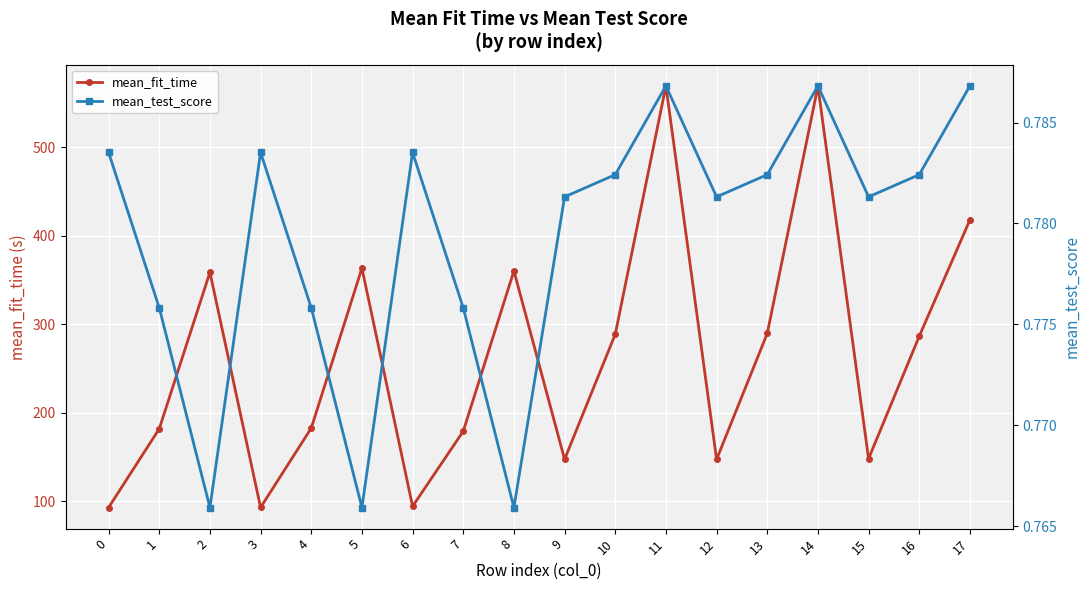

Reading left to right, extract all data points from this chart.

mean_fit_time: 92.9	181.9	358.7	92.9	182.7	363.4	94.3	179.1	360.2	147.4	288.6	569.3	147.3	289.6	568.8	148.0	286.4	417.9
mean_test_score: 0.8	0.8	0.8	0.8	0.8	0.8	0.8	0.8	0.8	0.8	0.8	0.8	0.8	0.8	0.8	0.8	0.8	0.8